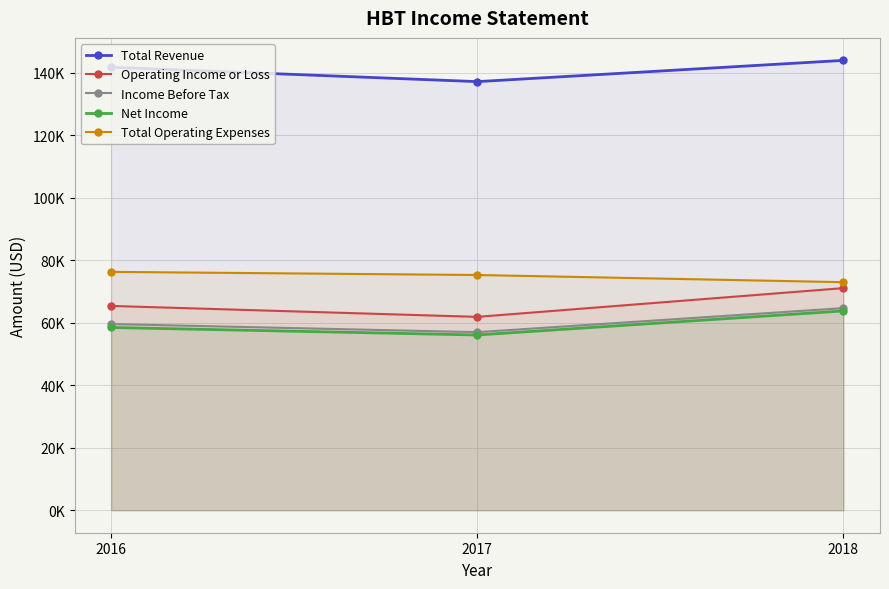

What is the greatest value displayed?

144000